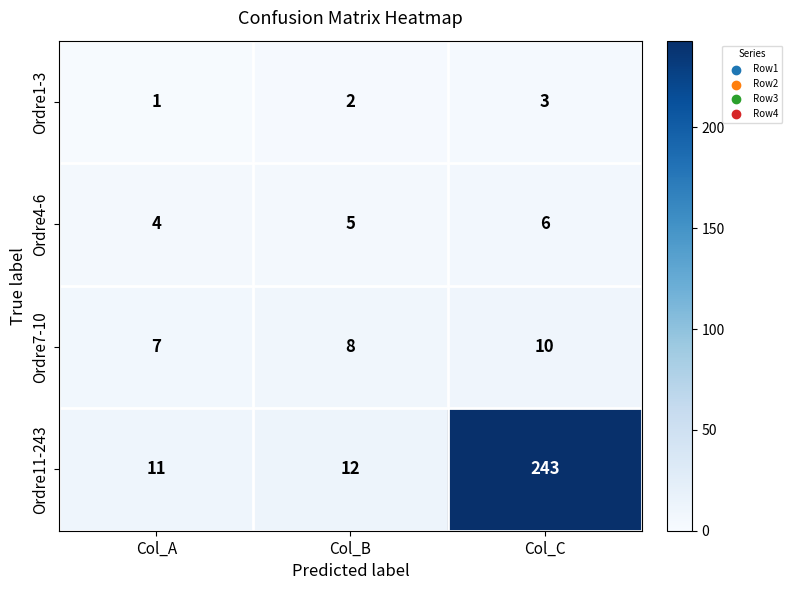

What is the sum of the Ordre7-10 values at Col_B and Col_C?

18